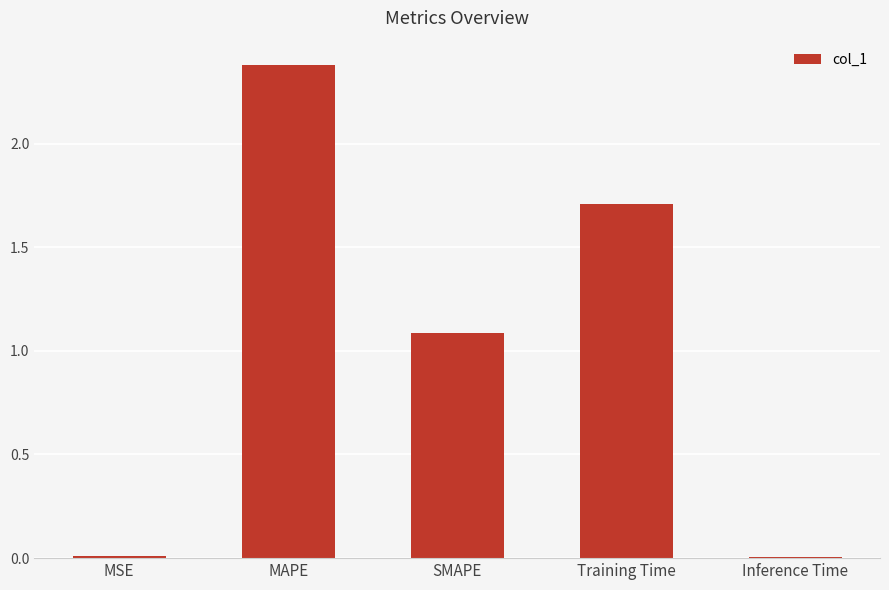

The value at SMAPE is 1.1. True or false?

True